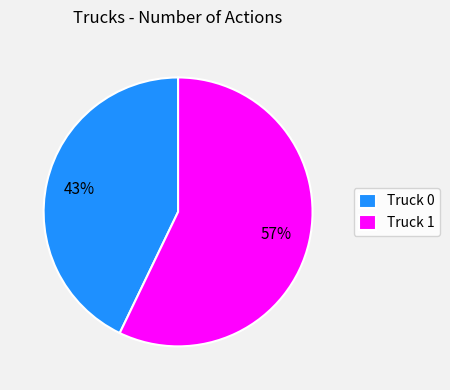

Which has a higher value, Truck 1 or Truck 0?

Truck 1